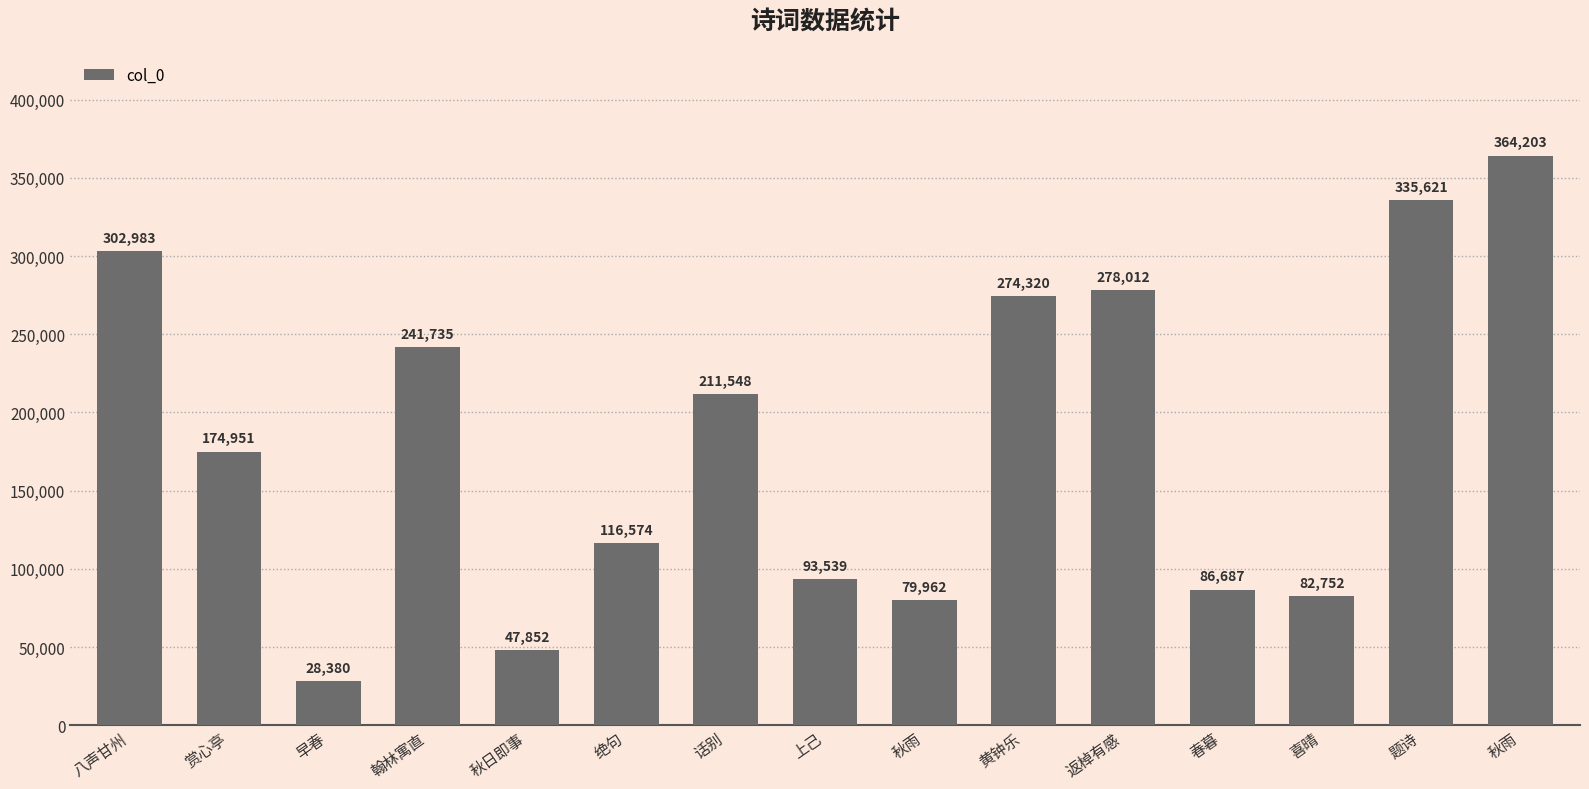

Approximately how many times larger is the value at 春暮 compared to 题诗?

0.3